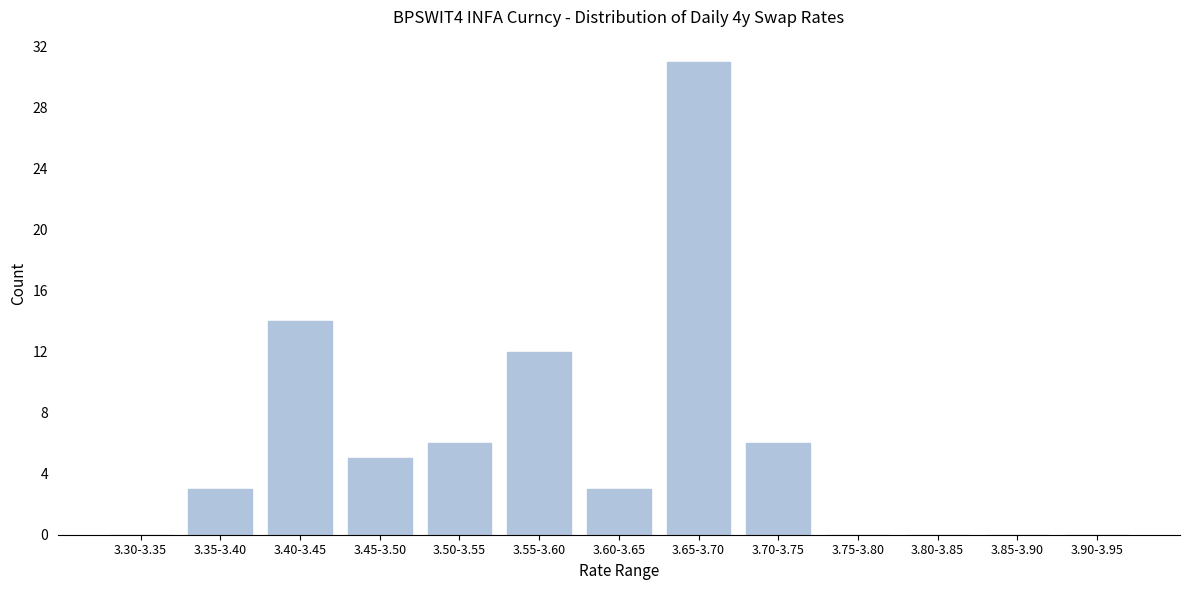

Reading left to right, extract all data points from this chart.

3.30-3.35=0	3.35-3.40=3	3.40-3.45=14	3.45-3.50=5	3.50-3.55=6	3.55-3.60=12	3.60-3.65=3	3.65-3.70=31	3.70-3.75=6	3.75-3.80=0	3.80-3.85=0	3.85-3.90=0	3.90-3.95=0